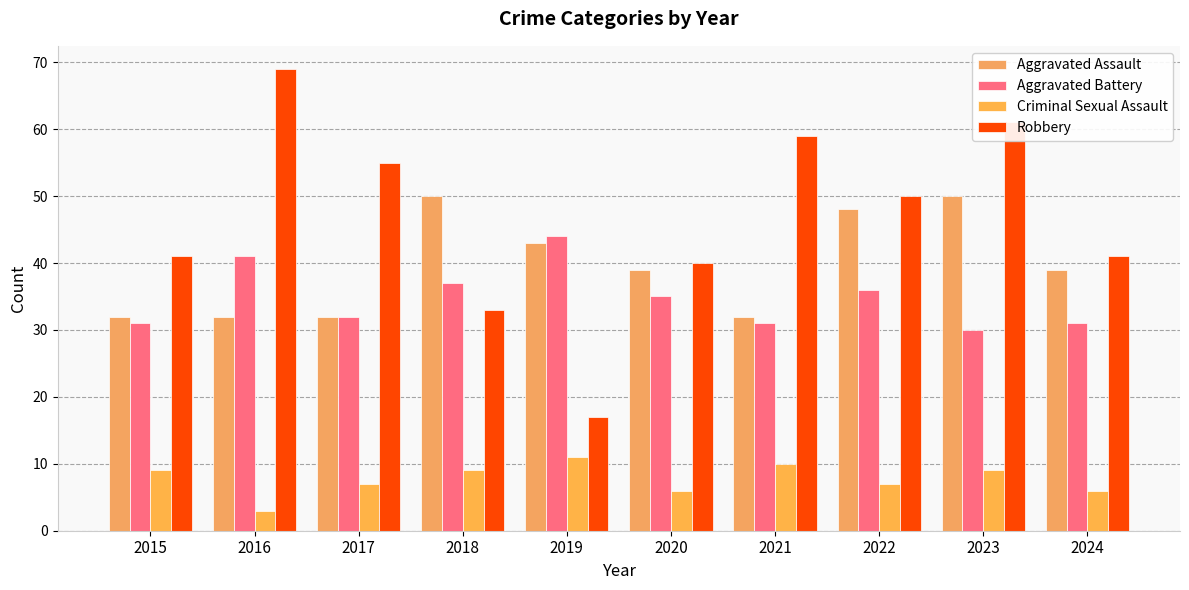

What is the value of the Robbery bar at the 1st from the left?

41